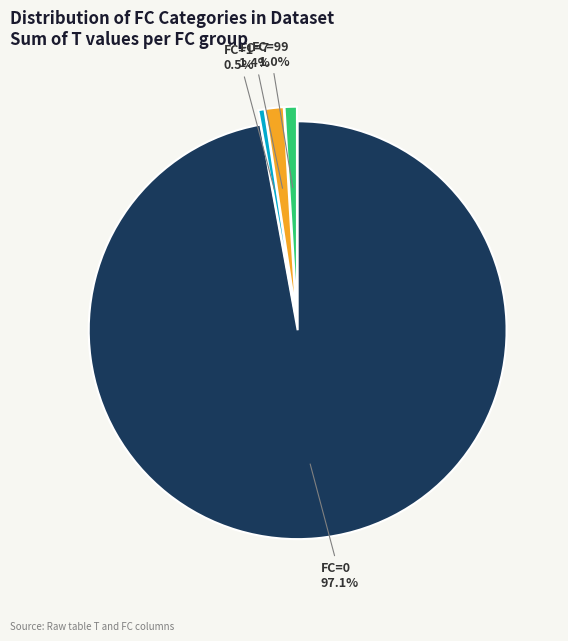

Is the sum of FC=0 and FC=99 greater than half?

Yes